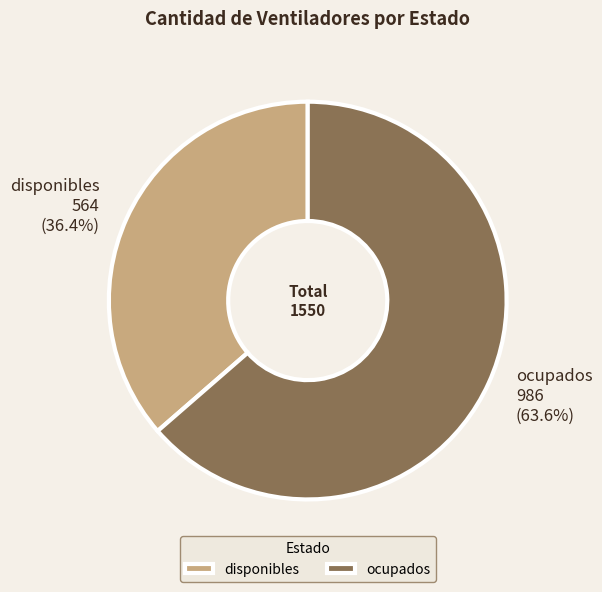

To the nearest percent, what portion does ocupados represent?

64%